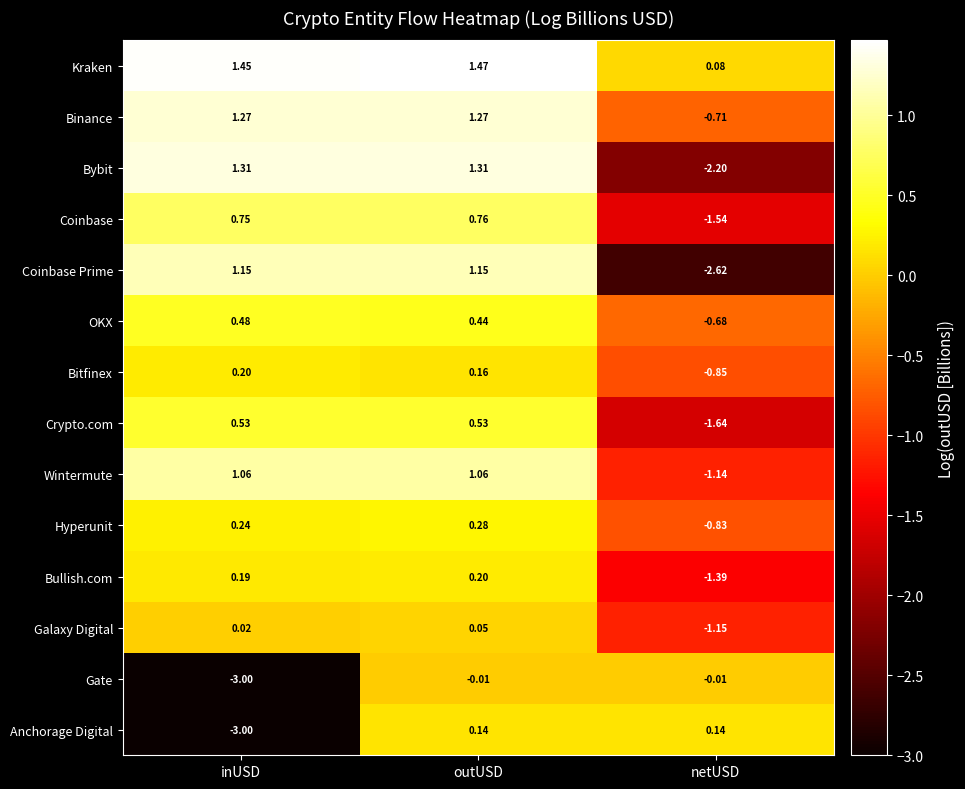

Is the value of Anchorage Digital at outUSD greater than the value of Hyperunit at inUSD?

No